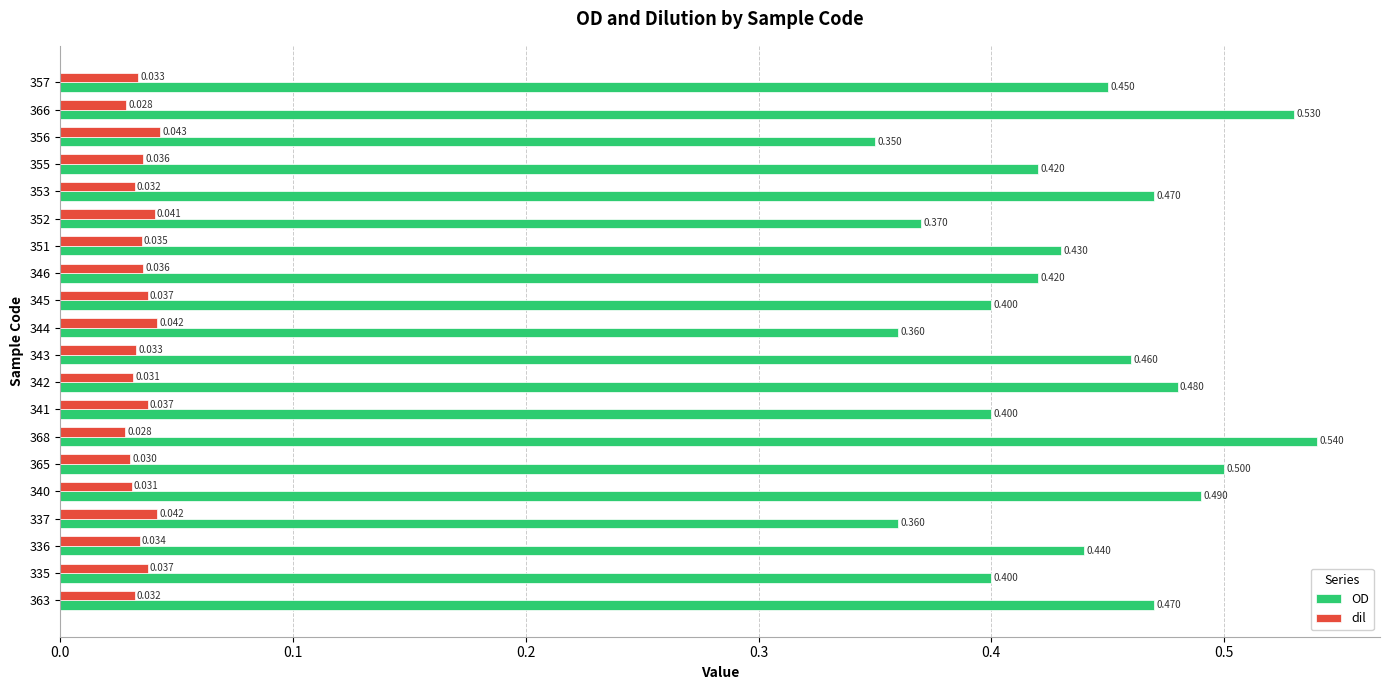

Rank the series by their maximum value, from lowest to highest.

dil, OD